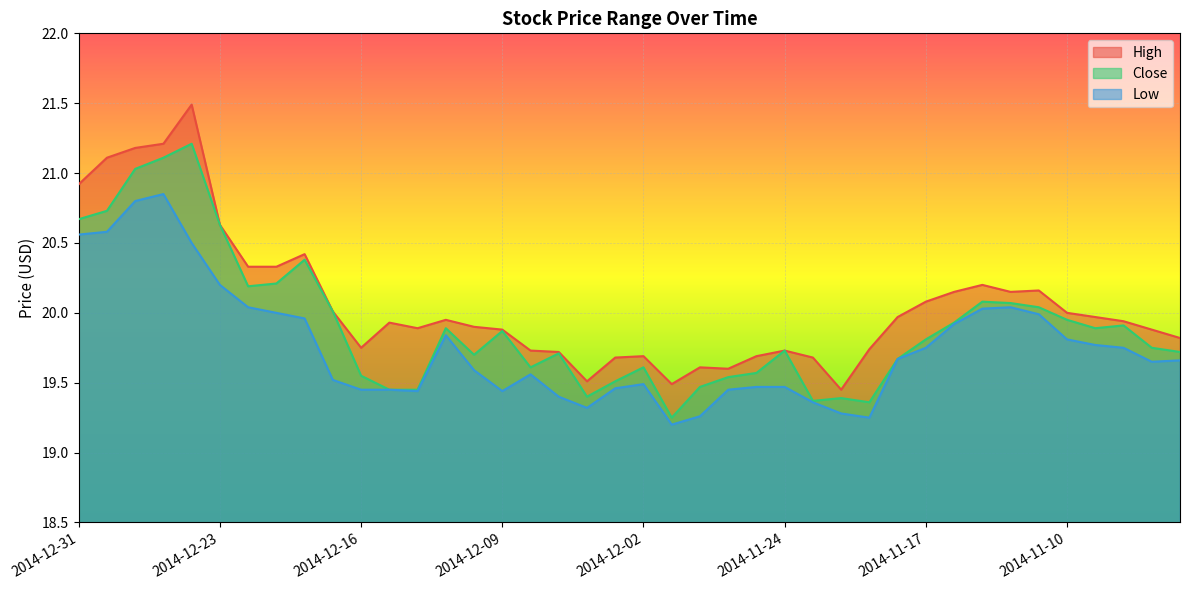

How many interior local valleys does the Close series have?

8